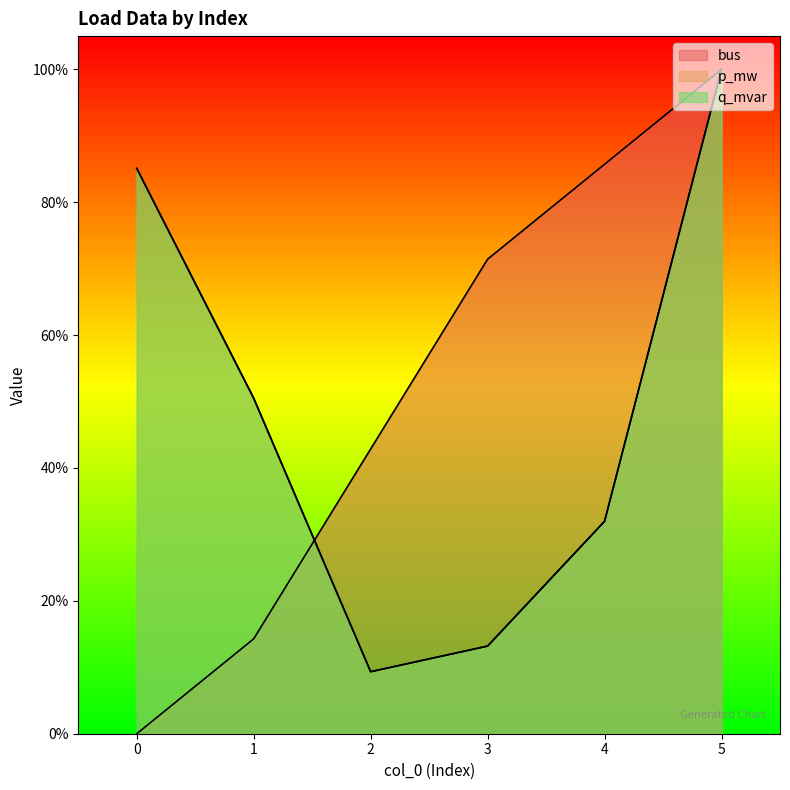

List the series in order of their peak value, highest first.

bus, p_mw, q_mvar